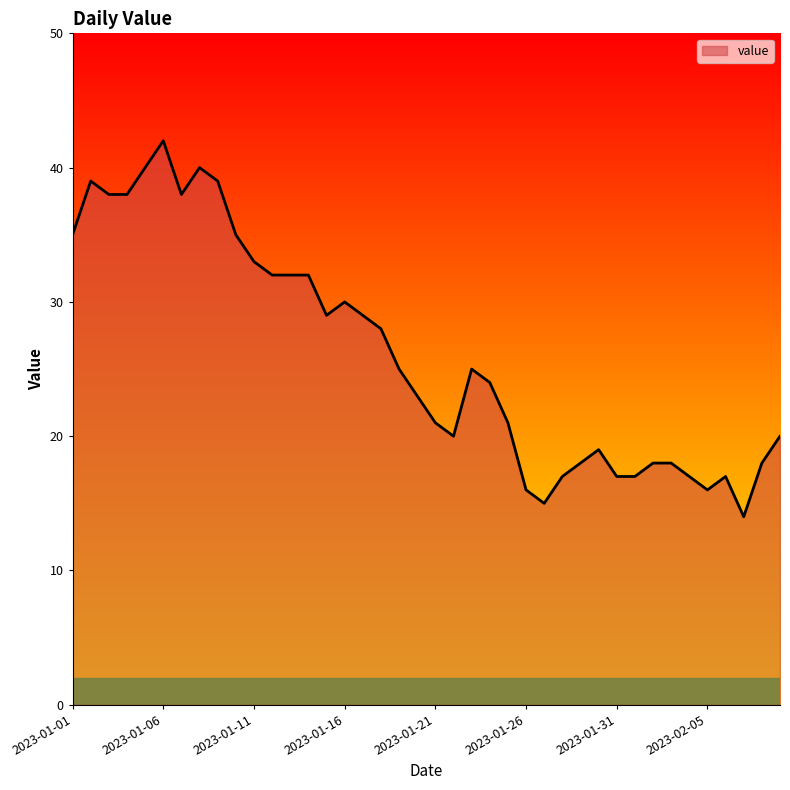

What is the smallest value displayed?

14